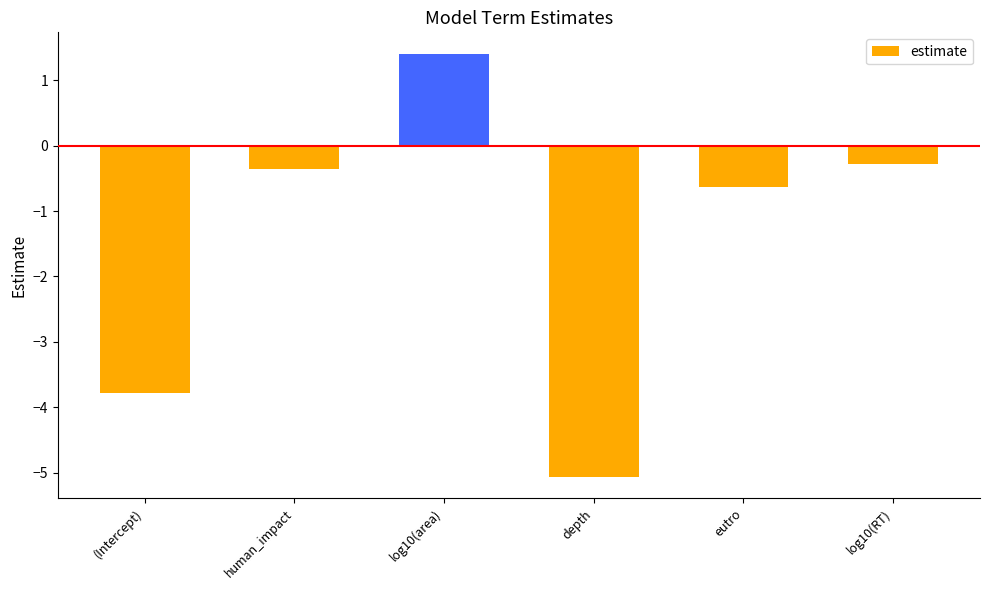

The value at log10(area) is 0.4. True or false?

False